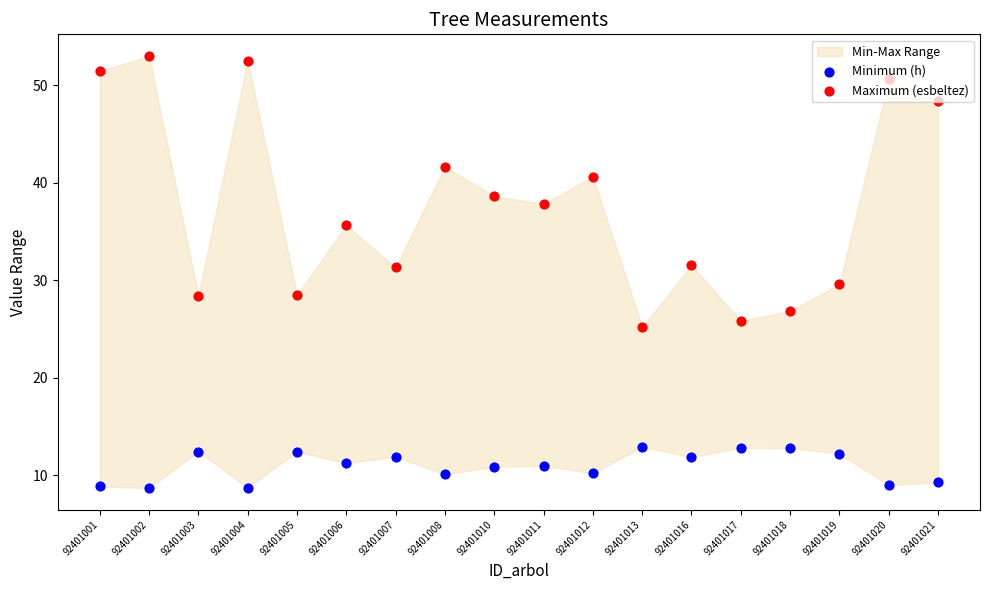

Which series has the widest spread of Y values?

Maximum (esbeltez)